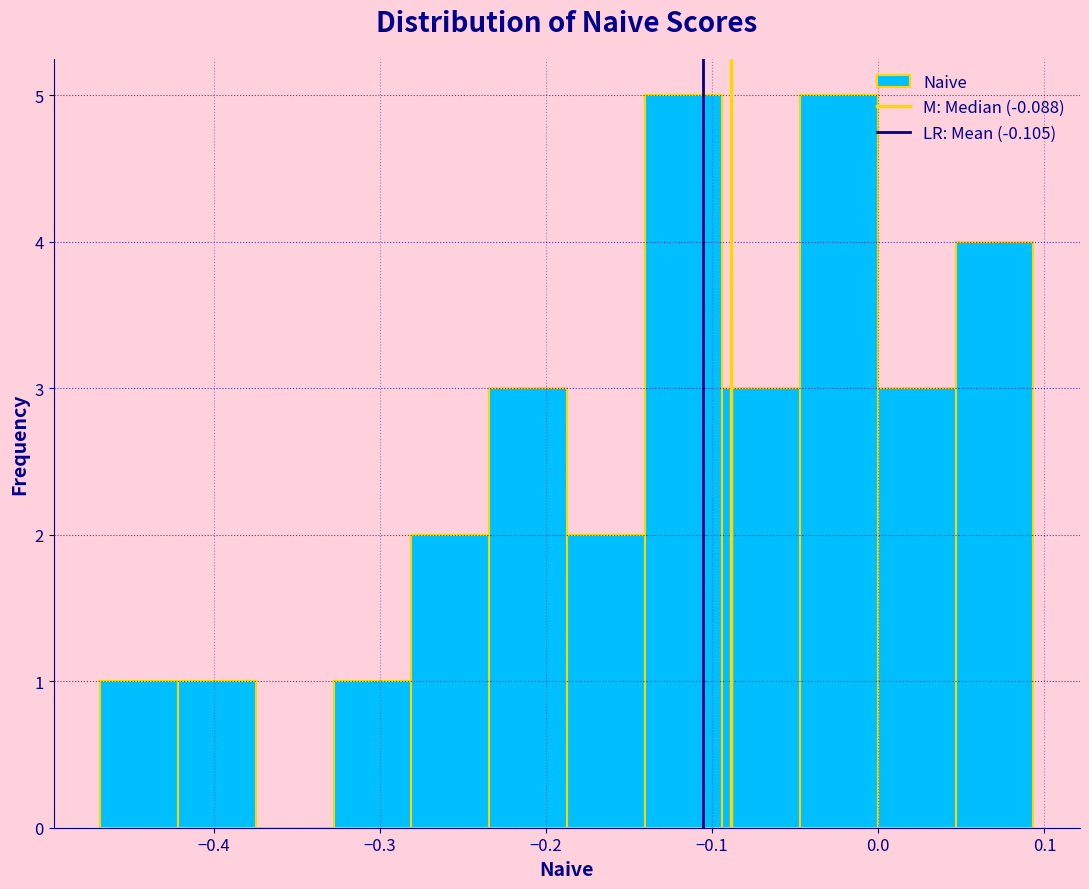

Reading left to right, transcribe this chart: for each bar, give the range it covers on the x-axis and its height. Neither the bar edges nor the heights are printed on the chart, so give them approximately, as read against the axes.

-0.47 to -0.42: 1
-0.42 to -0.37: 1
-0.37 to -0.33: 0
-0.33 to -0.28: 1
-0.28 to -0.23: 2
-0.23 to -0.19: 3
-0.19 to -0.14: 2
-0.14 to -0.09: 5
-0.09 to -0.05: 3
-0.05 to 0.00: 5
0.00 to 0.05: 3
0.05 to 0.09: 4